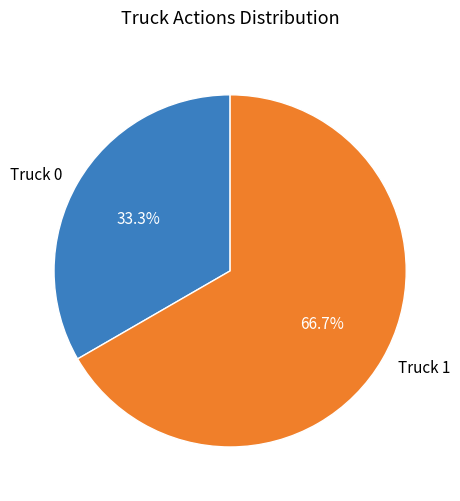

What is the smallest slice in the pie chart?

Truck 0